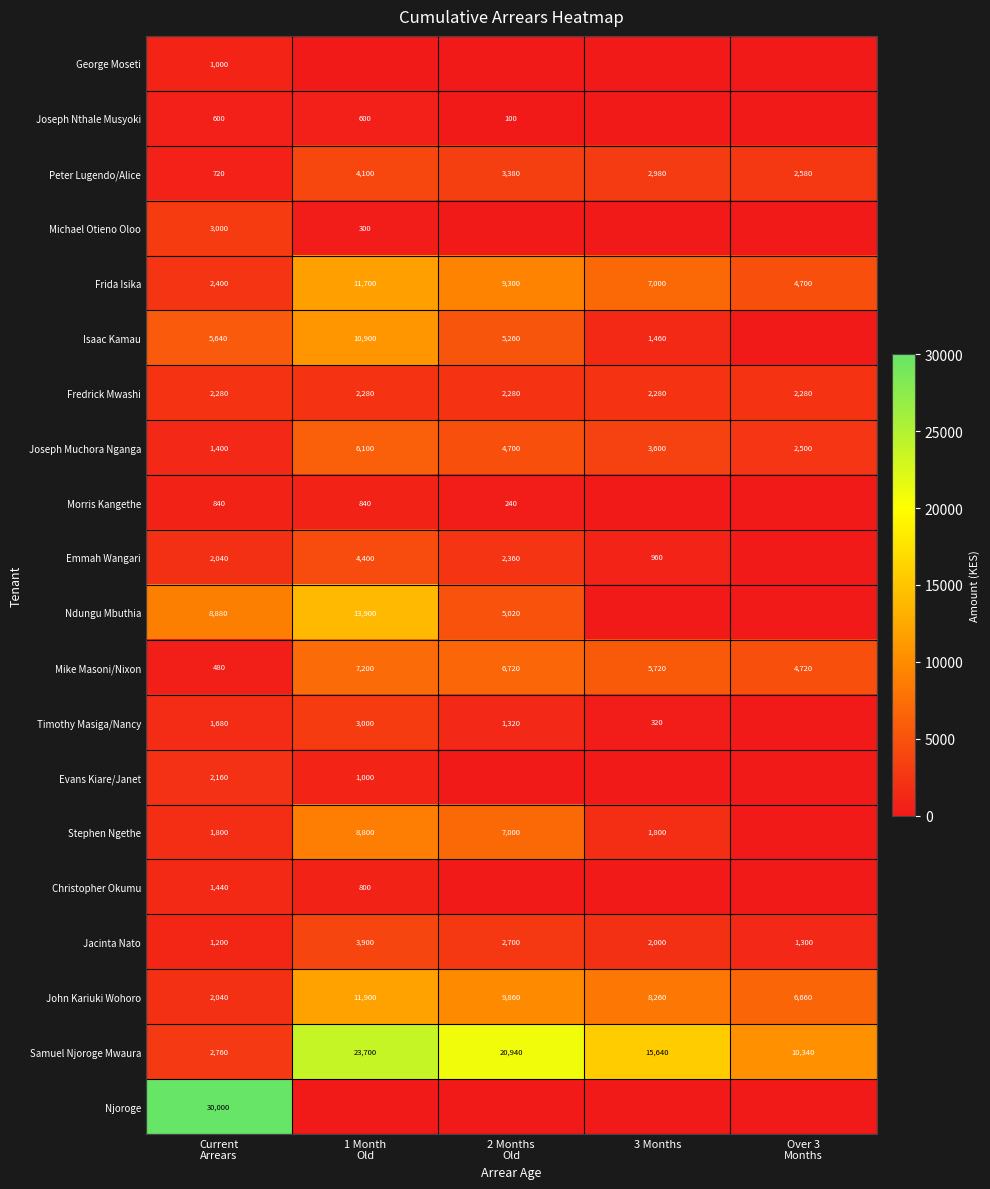

What is the difference between the maximum and minimum values in the John Kariuki Wohoro series?

9860